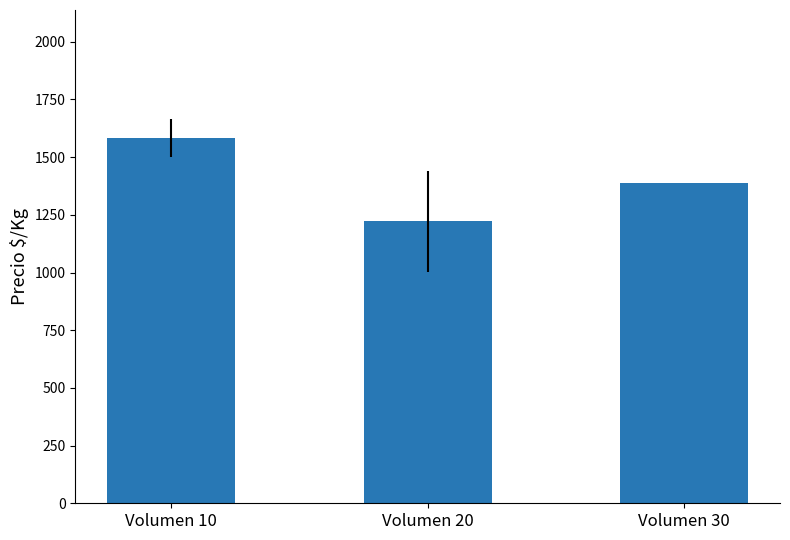

Rank the categories by value from lowest to highest.

Volumen 20, Volumen 30, Volumen 10